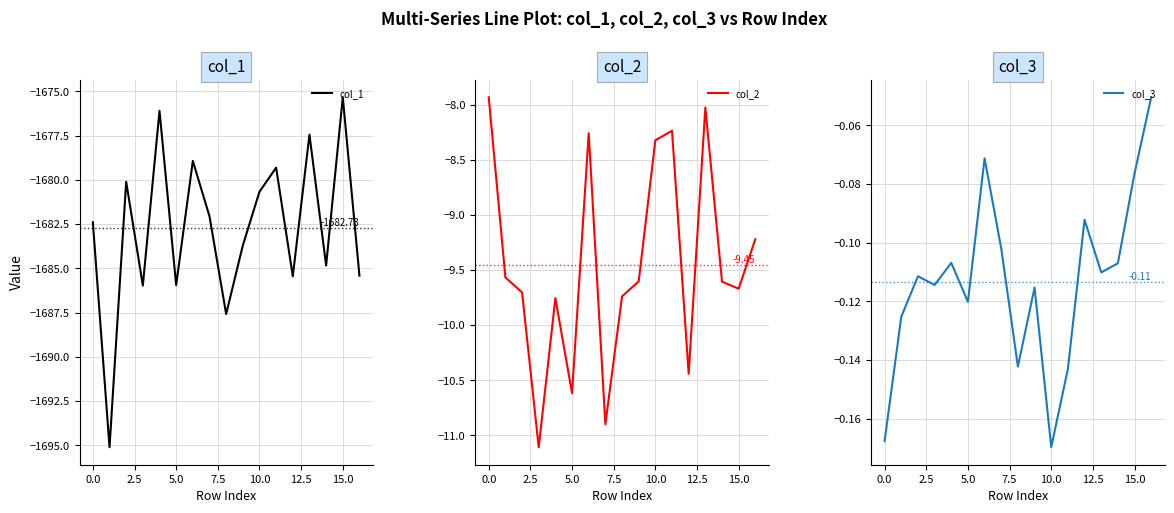

What are all the series names shown in the legend?

col_1, col_2, col_3